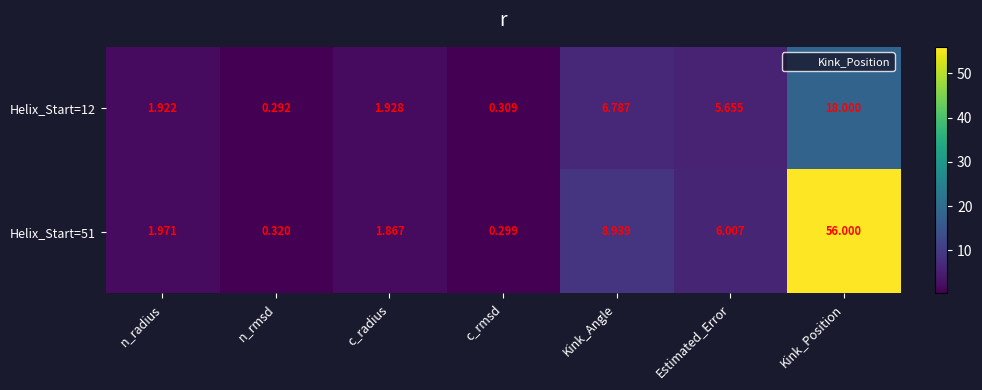

At which label does Helix_Start=51 reach its peak?

Kink_Position